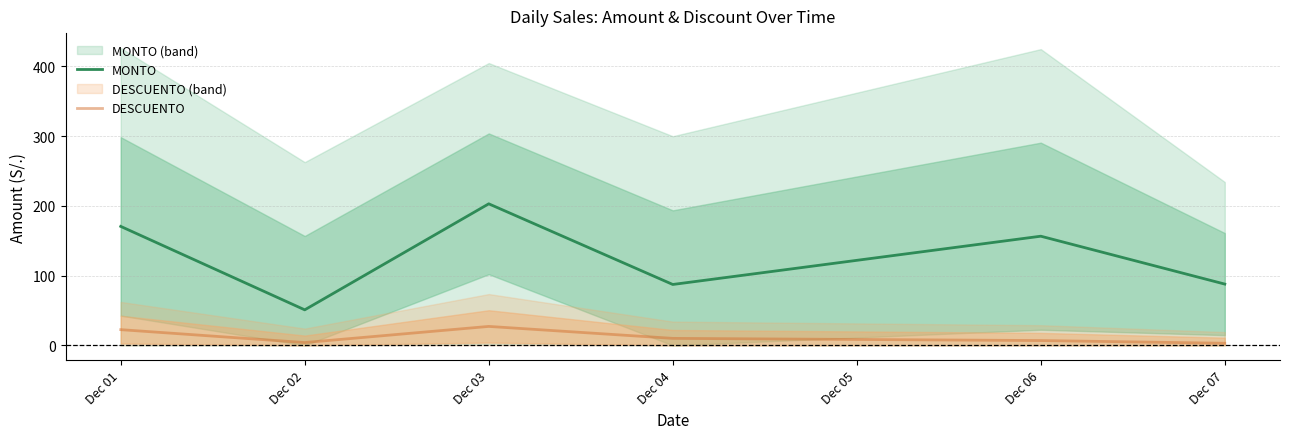

Read the DESCUENTO value at Dec 04.

10.0